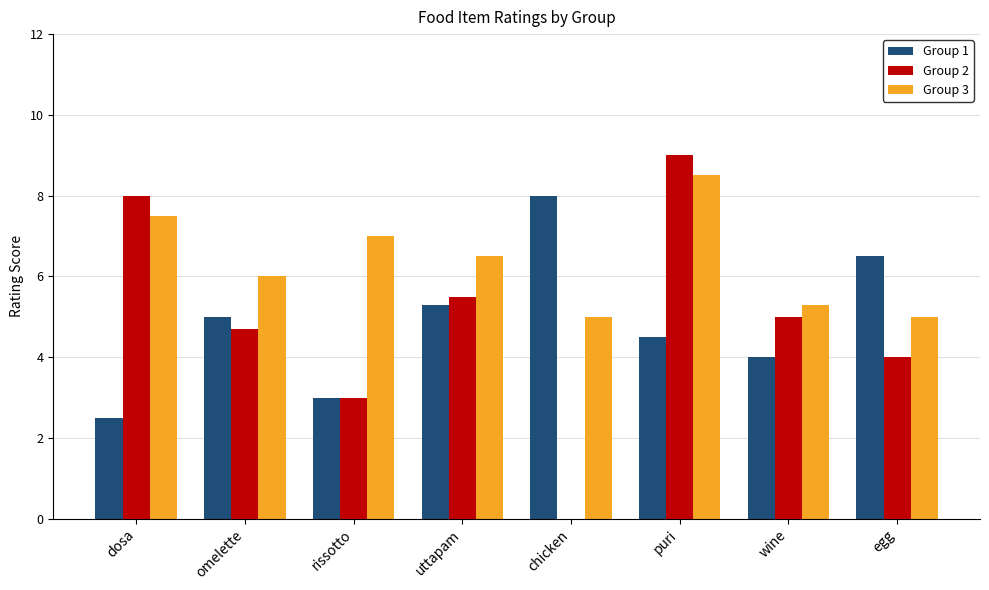

Count the number of categories in the chart.

8